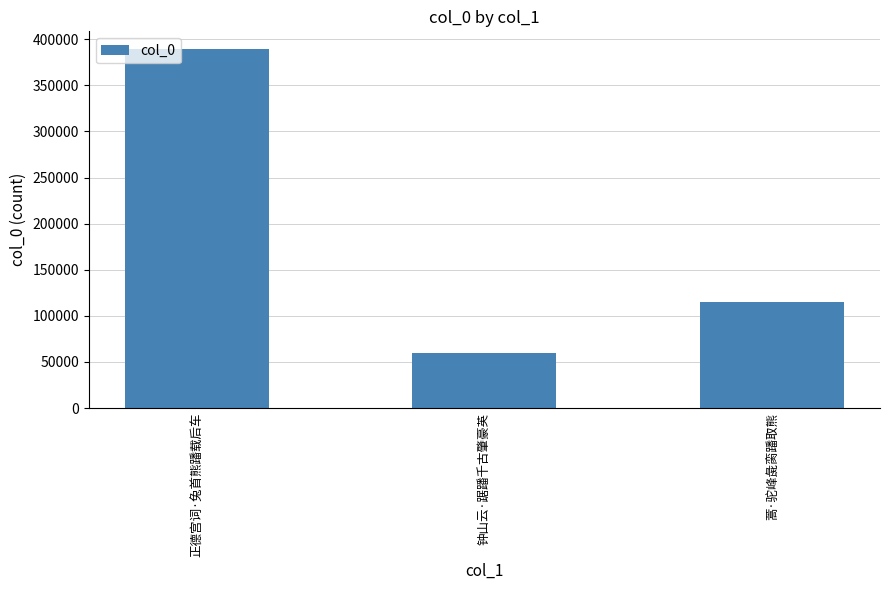

Reading left to right, transcribe all the data shown in this chart.

389075	59603	114744